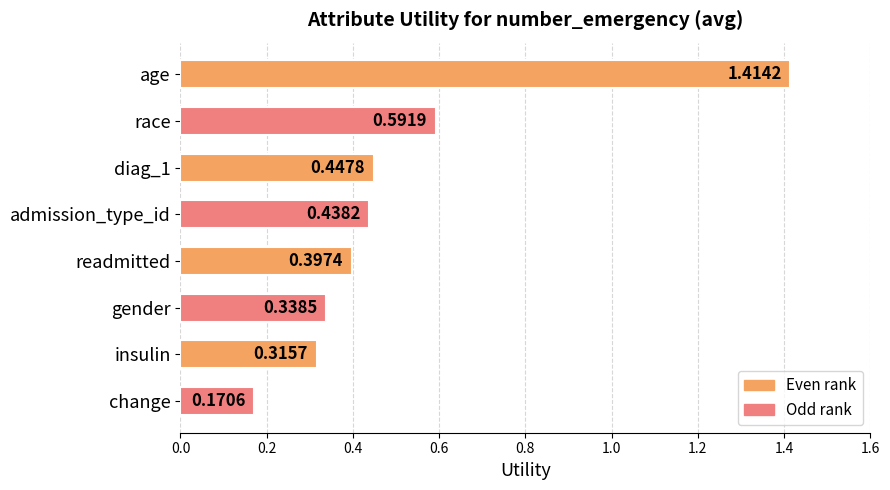

List the labels in order of value, largest first.

age, race, diag_1, admission_type_id, readmitted, gender, insulin, change